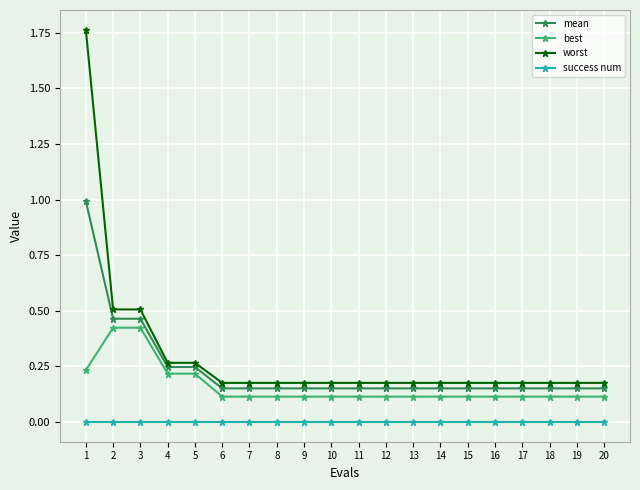

Rank the series by their maximum value, from lowest to highest.

success num, best, mean, worst